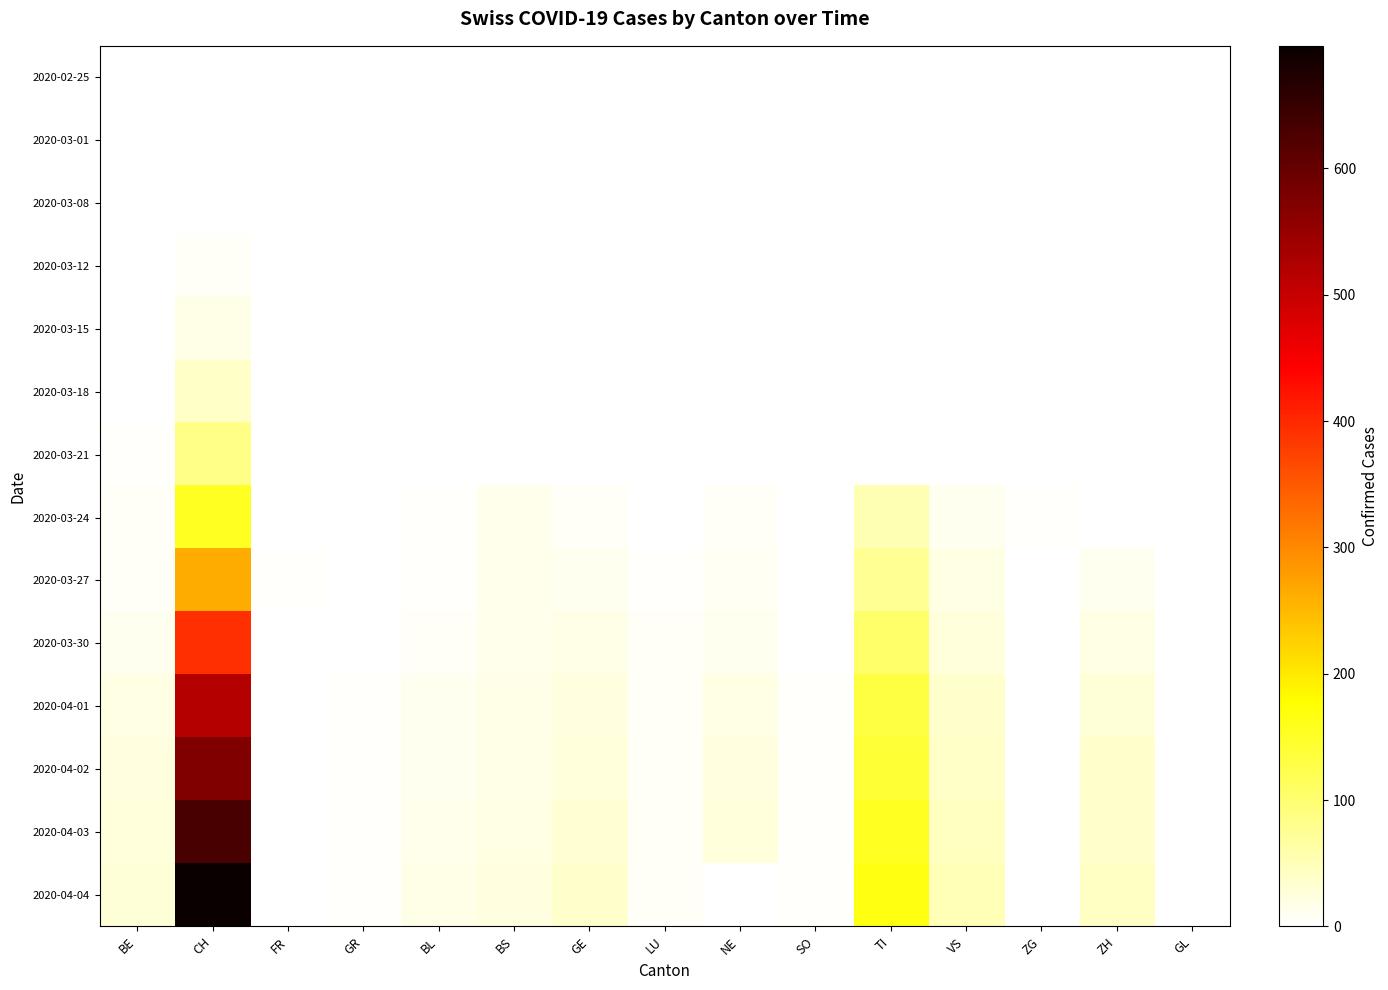

Reading left to right, what are all the values shown in this chart?

2020-02-25: BE=0	CH=0	FR=0	GR=0	BL=0	BS=0	GE=0	LU=0	NE=0	SO=0	TI=0	VS=0	ZG=0	ZH=0	GL=0
2020-03-01: BE=0	CH=0	FR=0	GR=0	BL=0	BS=0	GE=0	LU=0	NE=0	SO=0	TI=0	VS=0	ZG=0	ZH=0	GL=0
2020-03-08: BE=0	CH=2	FR=0	GR=0	BL=0	BS=0	GE=0	LU=0	NE=0	SO=0	TI=0	VS=0	ZG=0	ZH=0	GL=0
2020-03-12: BE=0	CH=6	FR=0	GR=0	BL=0	BS=0	GE=0	LU=0	NE=0	SO=0	TI=0	VS=0	ZG=0	ZH=0	GL=0
2020-03-15: BE=0	CH=17	FR=0	GR=0	BL=0	BS=0	GE=0	LU=0	NE=0	SO=0	TI=0	VS=0	ZG=0	ZH=0	GL=0
2020-03-18: BE=1	CH=39	FR=0	GR=0	BL=0	BS=0	GE=0	LU=0	NE=0	SO=0	TI=0	VS=0	ZG=0	ZH=0	GL=0
2020-03-21: BE=3	CH=84	FR=0	GR=0	BL=0	BS=0	GE=0	LU=0	NE=0	SO=0	TI=0	VS=0	ZG=0	ZH=0	GL=0
2020-03-24: BE=6	CH=155	FR=1	GR=2	BL=5	BS=14	GE=6	LU=2	NE=6	SO=1	TI=53	VS=13	ZG=5	ZH=1	GL=0
2020-03-27: BE=8	CH=262	FR=3	GR=2	BL=5	BS=15	GE=11	LU=3	NE=9	SO=1	TI=76	VS=20	ZG=1	ZH=11	GL=0
2020-03-30: BE=13	CH=394	FR=0	GR=2	BL=7	BS=15	GE=17	LU=6	NE=12	SO=2	TI=105	VS=26	ZG=1	ZH=21	GL=0
2020-04-01: BE=20	CH=518	FR=0	GR=3	BL=11	BS=18	GE=23	LU=7	NE=21	SO=3	TI=132	VS=37	ZG=1	ZH=29	GL=1
2020-04-02: BE=23	CH=572	FR=0	GR=3	BL=12	BS=19	GE=26	LU=7	NE=23	SO=4	TI=141	VS=40	ZG=1	ZH=36	GL=1
2020-04-03: BE=26	CH=631	FR=0	GR=3	BL=14	BS=21	GE=31	LU=7	NE=27	SO=5	TI=155	VS=45	ZG=2	ZH=38	GL=1
2020-04-04: BE=28	CH=697	FR=0	GR=3	BL=19	BS=24	GE=37	LU=7	NE=0	SO=5	TI=165	VS=51	ZG=2	ZH=41	GL=1